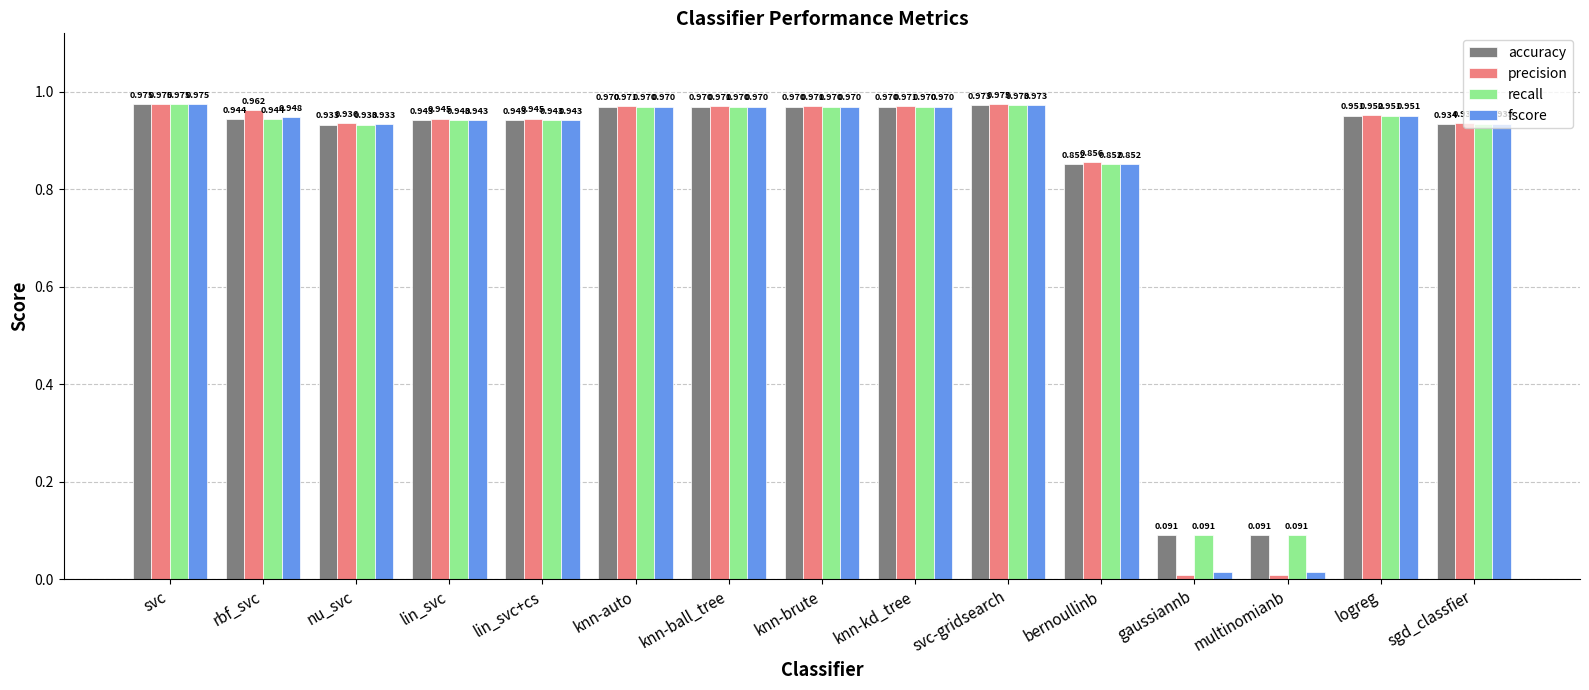

At which category is the sum across all series the highest?

svc